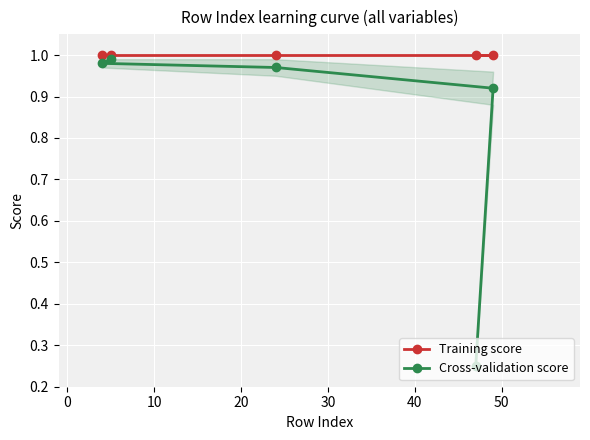

Which series has the largest total across all categories?

Training score